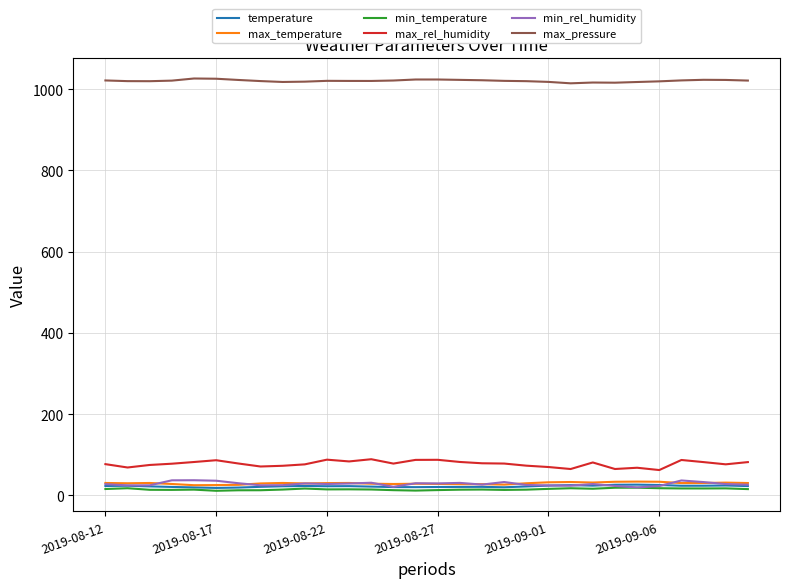

Which series has the largest range (max minus min)?

max_rel_humidity